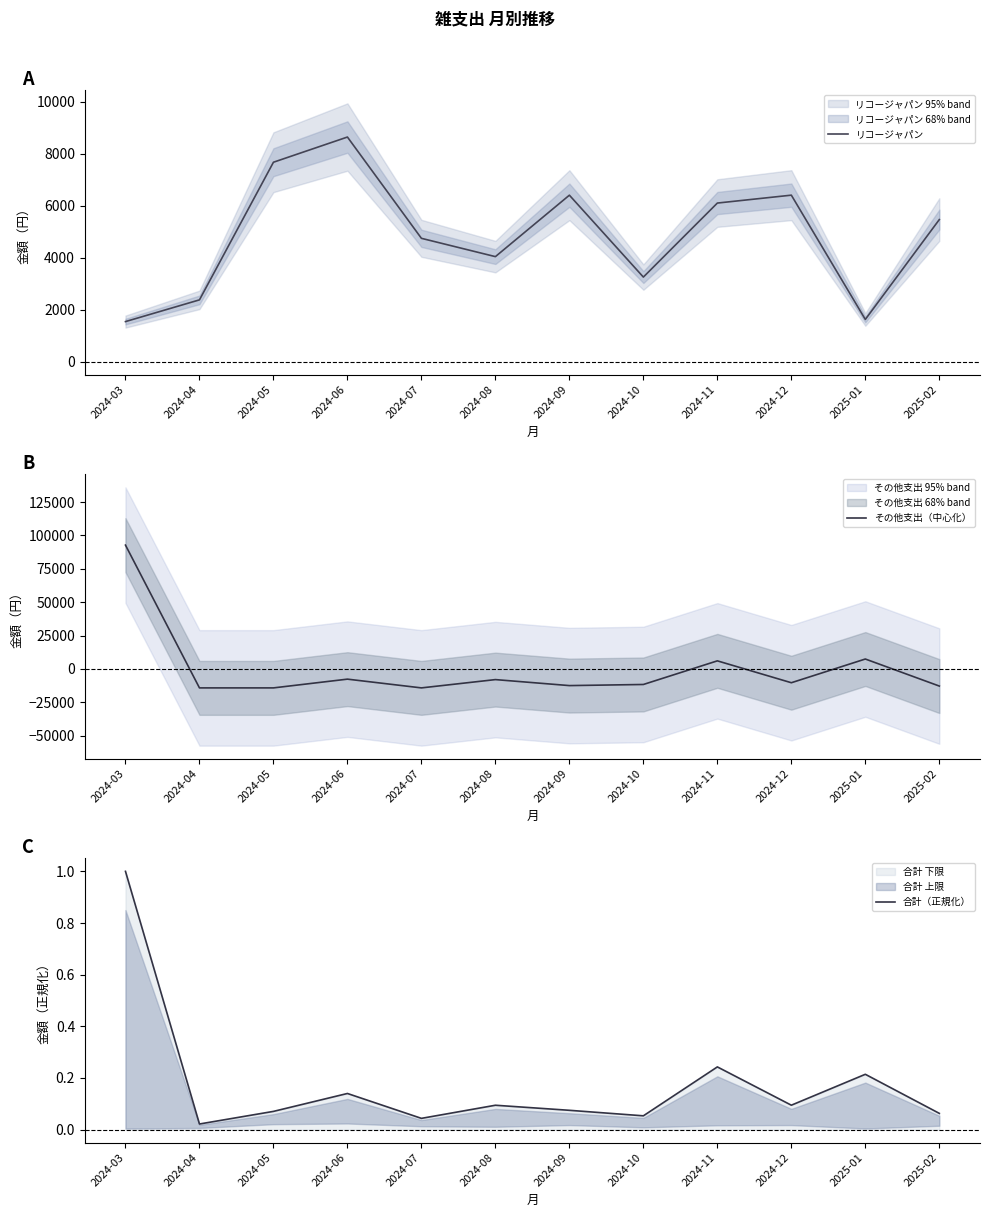

Between 2025-01 and 2024-09, which is larger?

2024-09